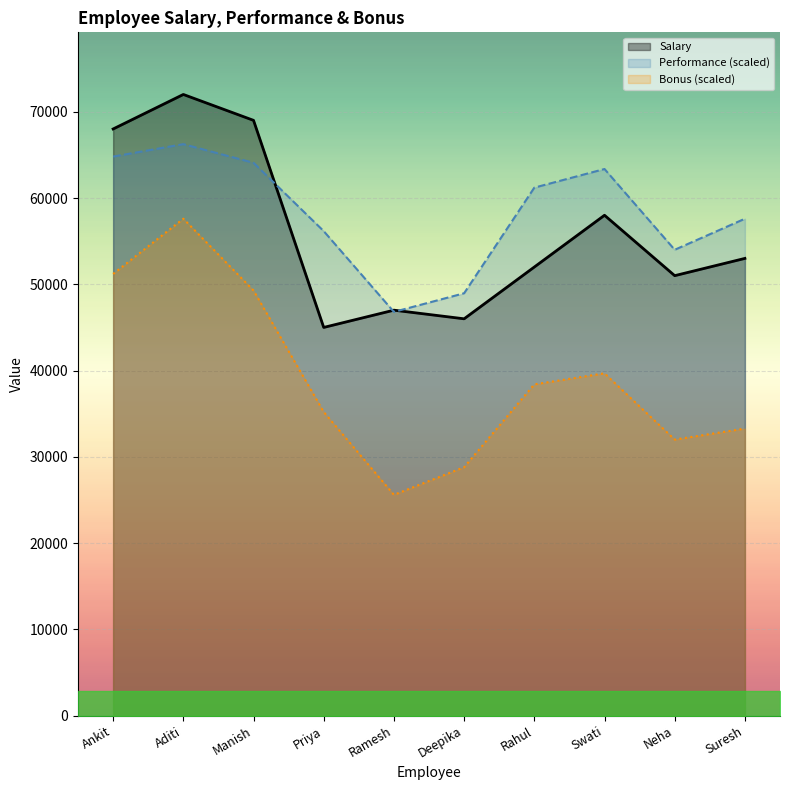

Reading left to right, list all the values displayed in this chart.

Salary: Ankit=68000	Aditi=72000	Manish=69000	Priya=45000	Ramesh=47000	Deepika=46000	Rahul=52000	Swati=58000	Neha=51000	Suresh=53000
Performance (%): Ankit=64800	Aditi=66240	Manish=64080	Priya=56160	Ramesh=46800	Deepika=48960	Rahul=61200	Swati=63360	Neha=54000	Suresh=57600
Bonus: Ankit=51200	Aditi=57600	Manish=49280	Priya=35200	Ramesh=25600	Deepika=28800	Rahul=38400	Swati=39680	Neha=32000	Suresh=33280